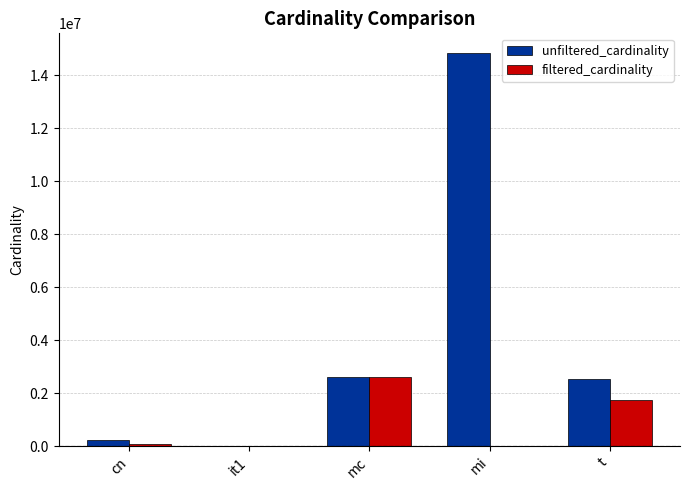

What is the highest value of the unfiltered_cardinality series?

14835720